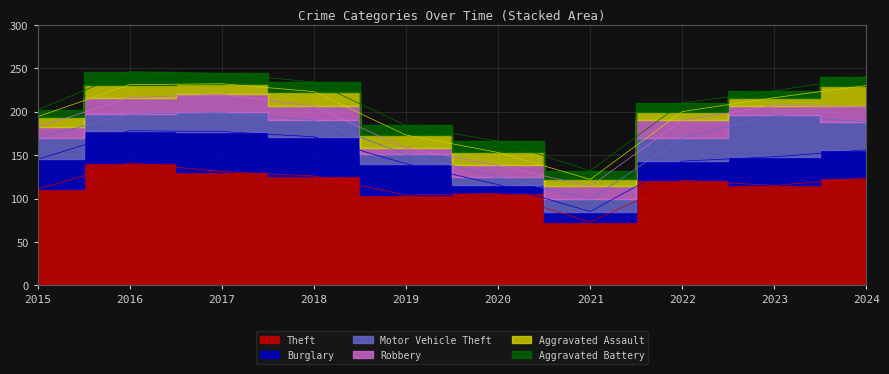

Which series has the largest total across all categories?

Theft